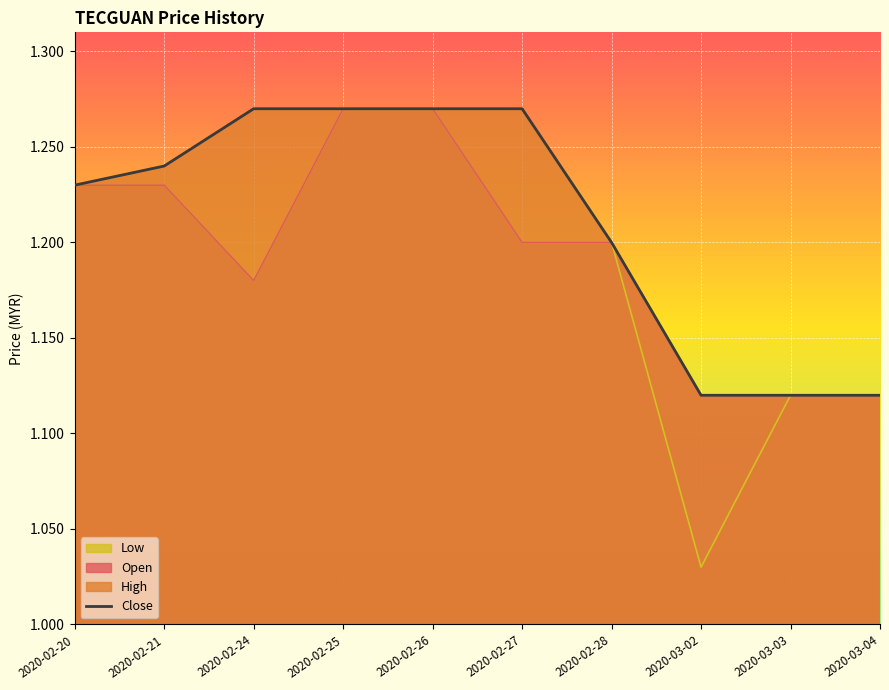

How many lines are shown in the chart?

1